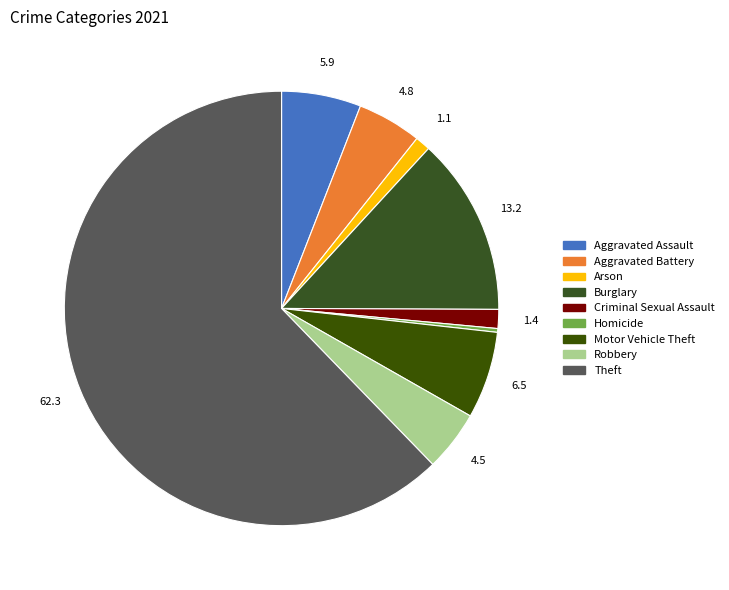

Combined, do Criminal Sexual Assault and Homicide account for over 50%?

No